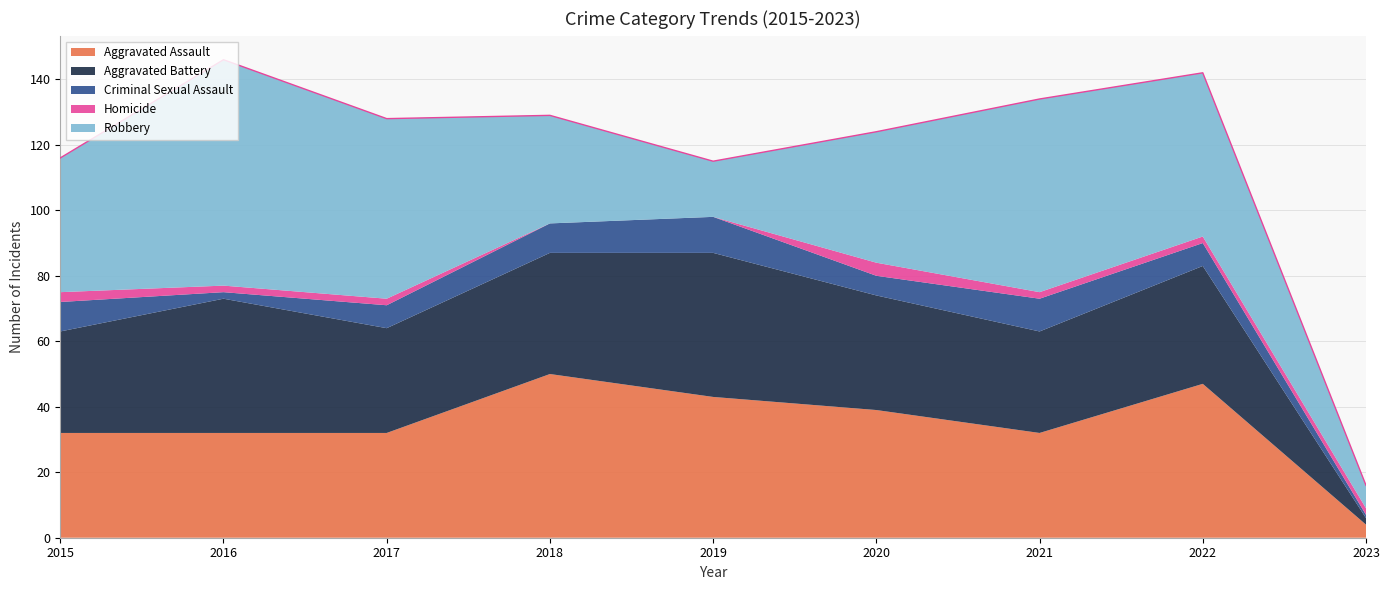

Between 2021 and 2019, which is larger?

2019